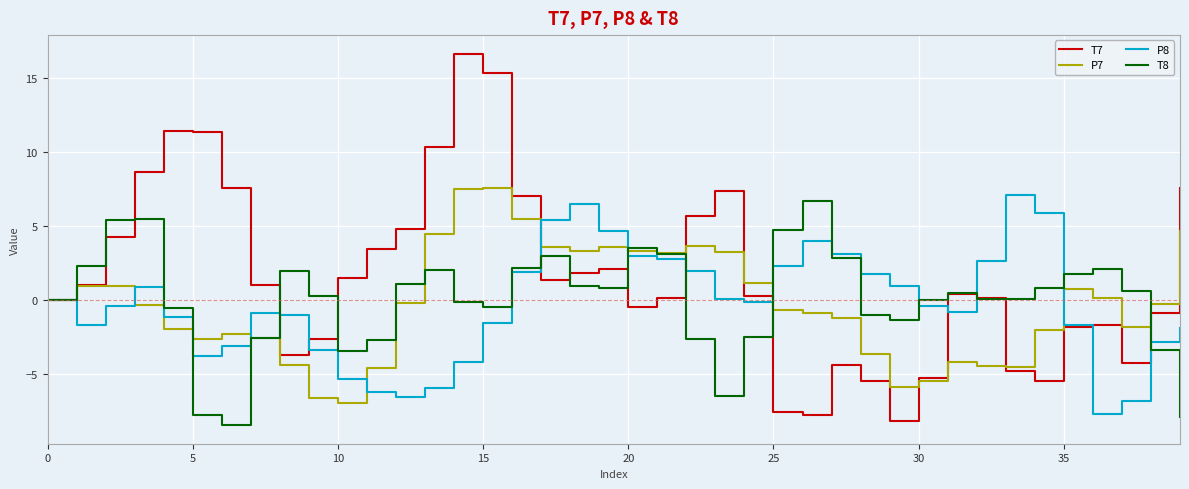

What is the maximum value for P7?

7.6